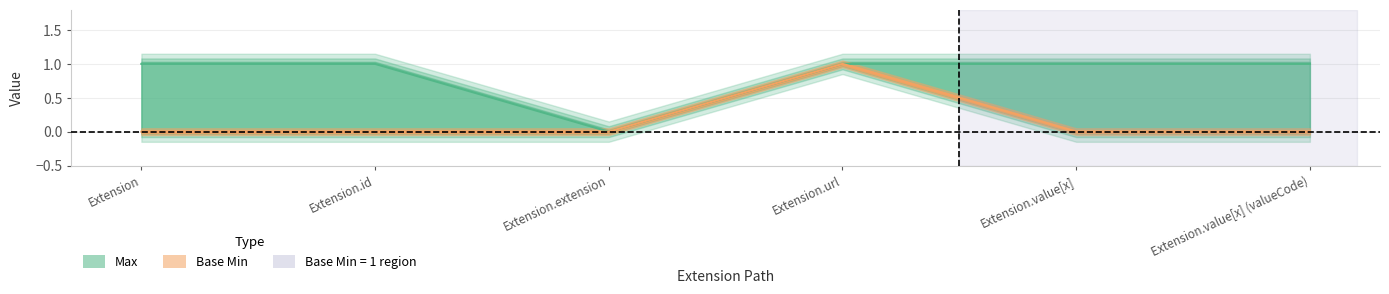

At which category does the chart reach its minimum across all series?

Extension.extension